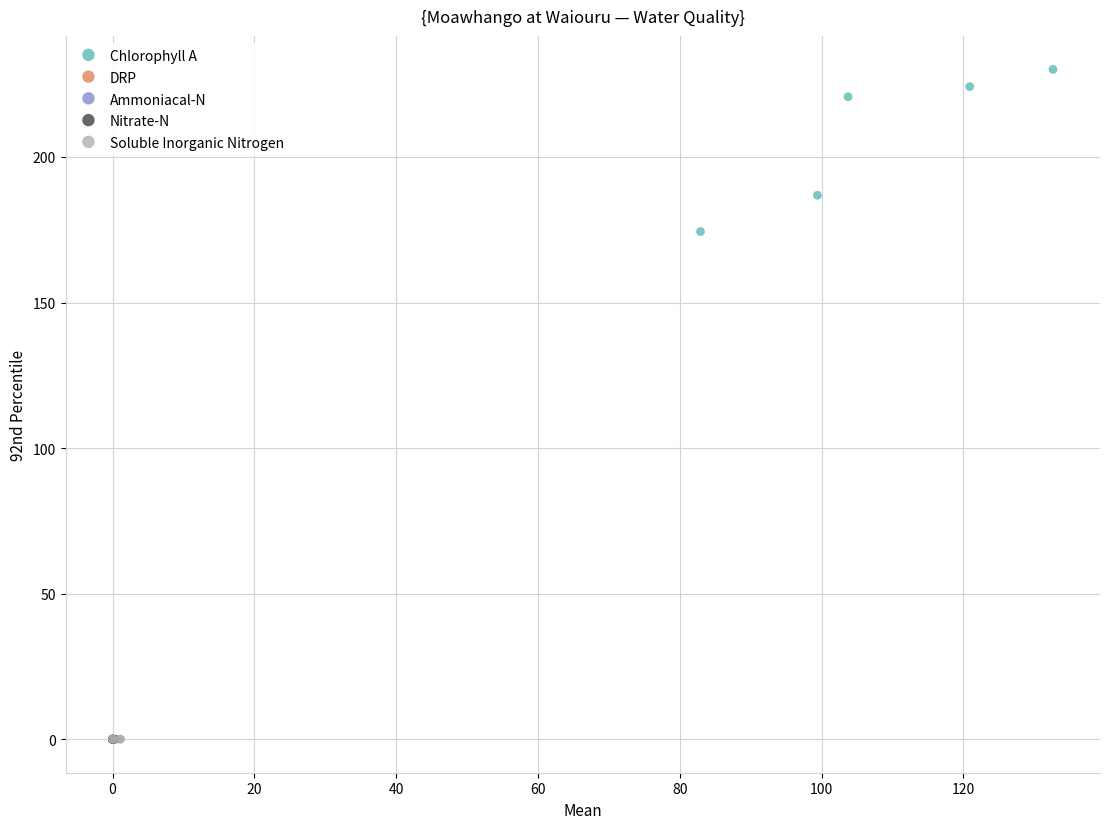

Which series has the largest Y range (max minus min)?

Chlorophyll A